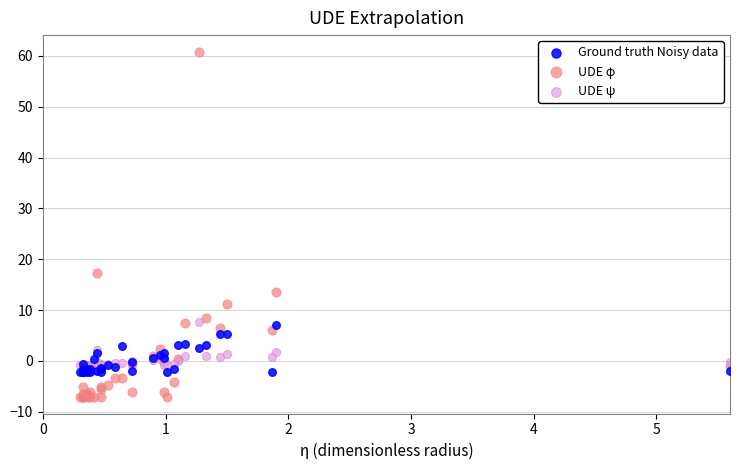

Which series reaches the minimum Y coordinate?

UDE φ